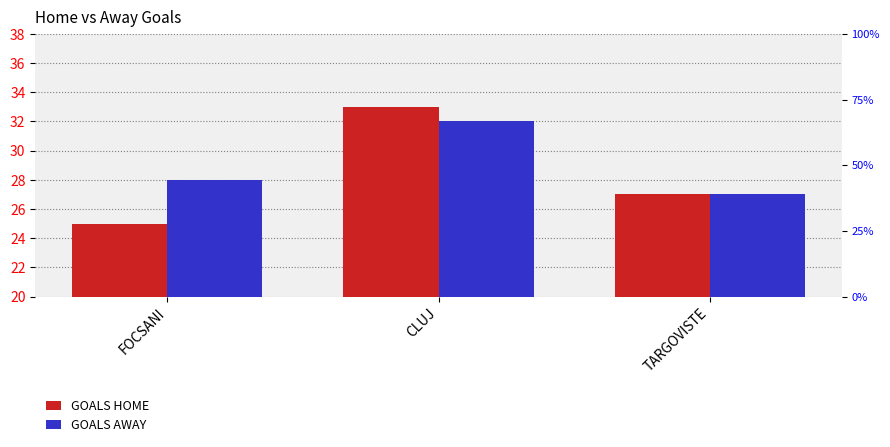

How many values in the GOALS AWAY series exceed 28?

1